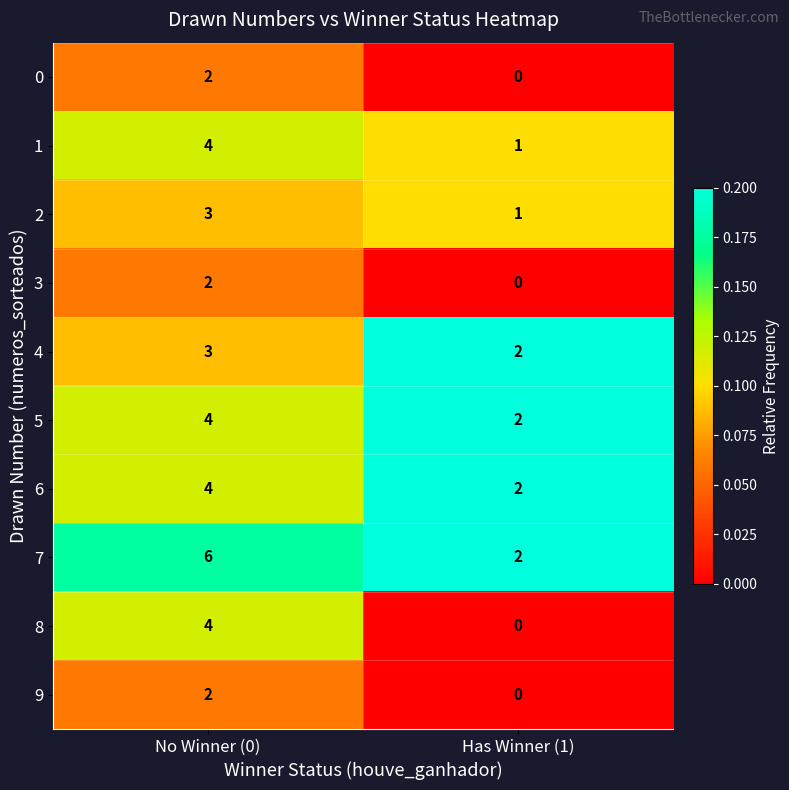

What is the spread (max minus min) of values at Has Winner (1)?

2